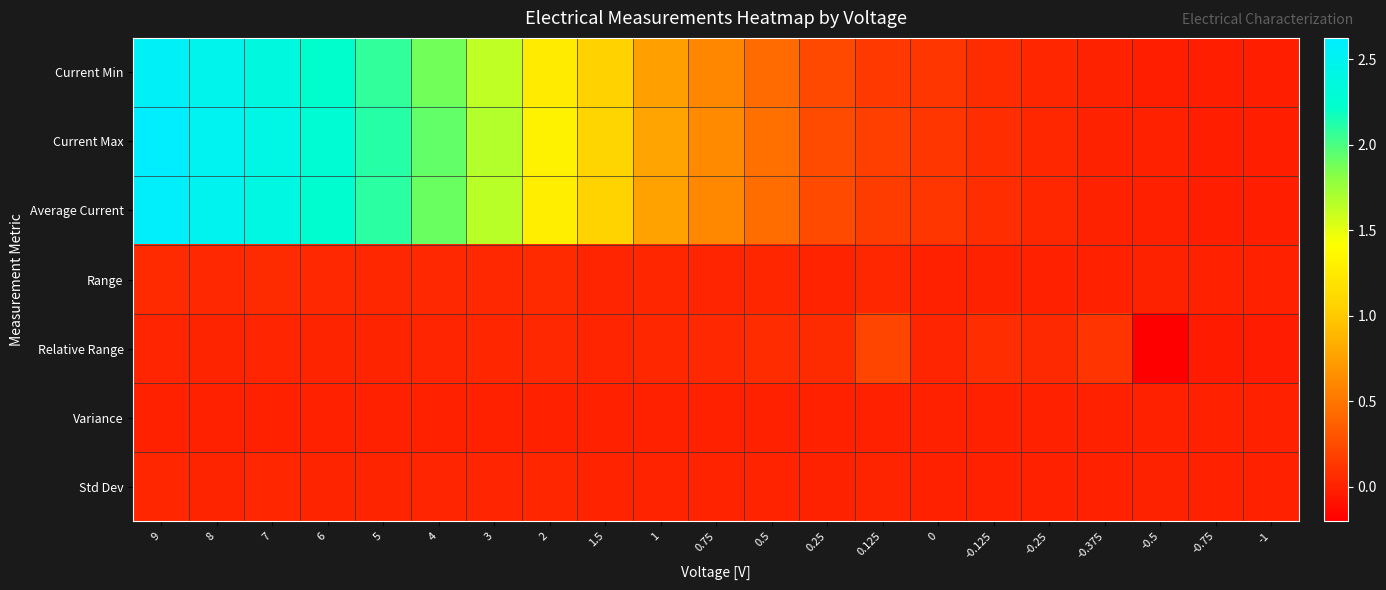

Between 4 and -1, which series saw the biggest shift?

Current Max